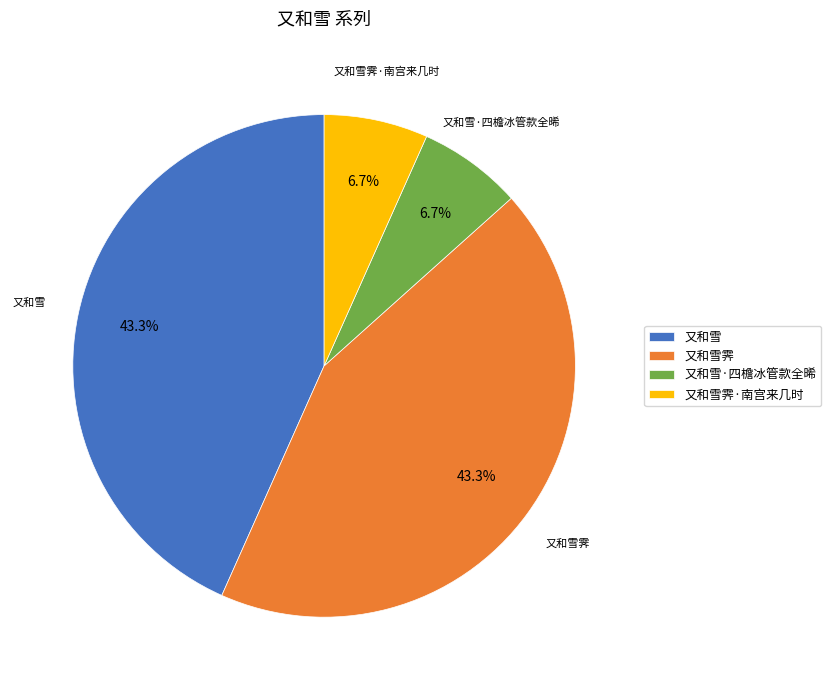

Does 又和雪 represent more than half of the total?

No